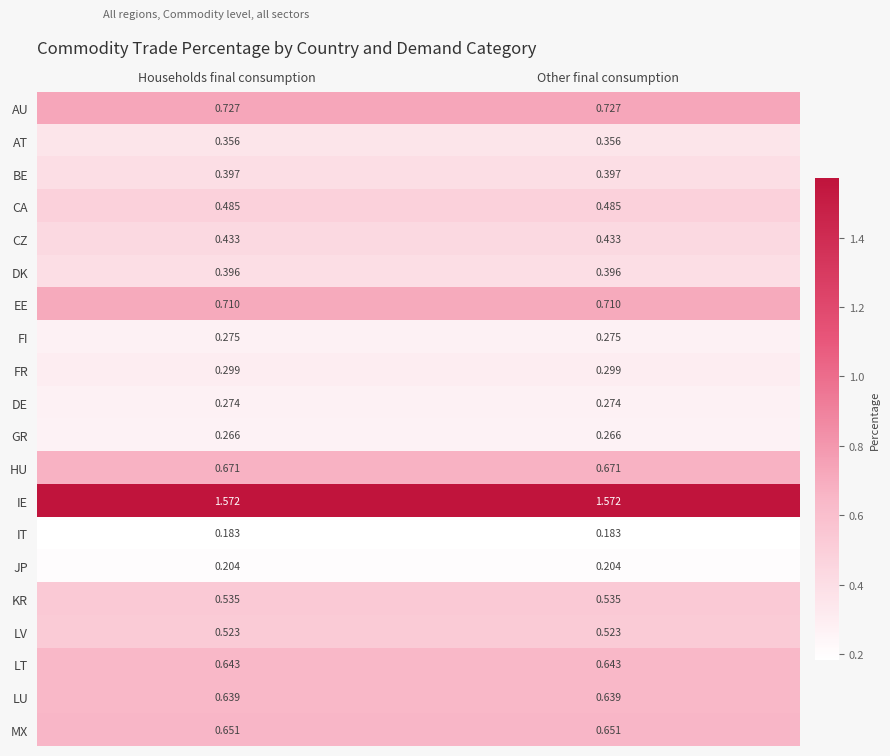

Which series has the largest total across all categories?

IE